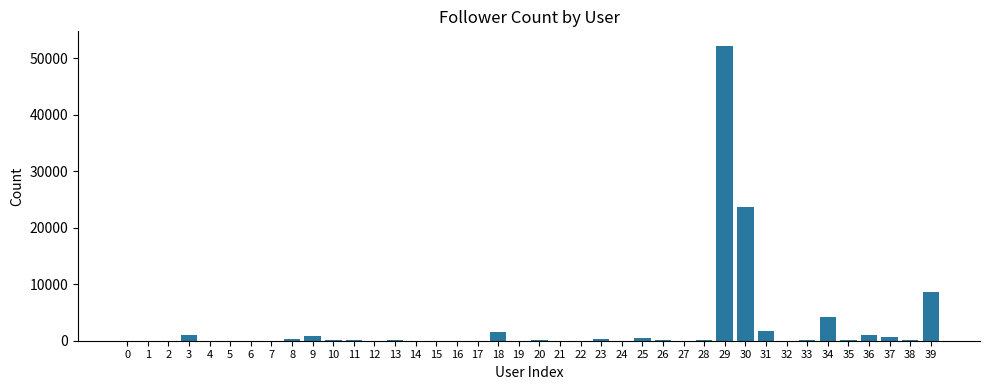

What is the sum of all values?

97617